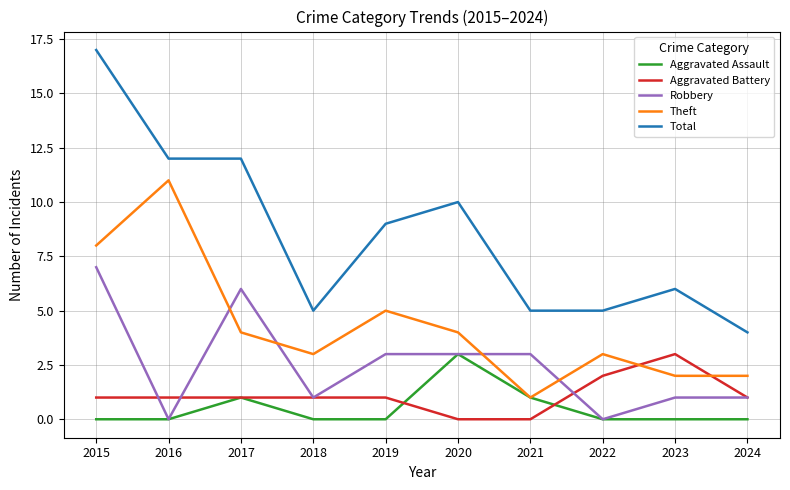

True or false: Aggravated Assault has a value of 0 at 2015.

True